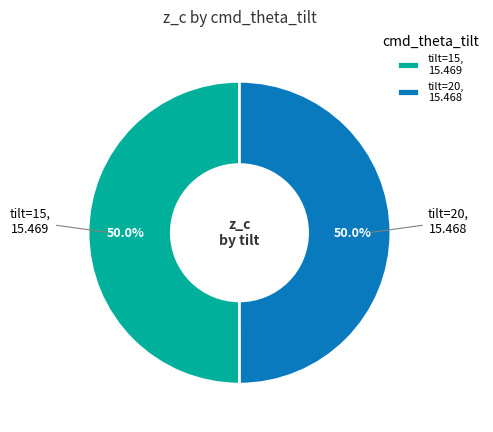

What portion of the pie excludes tilt=15, 15.469?

50.0%